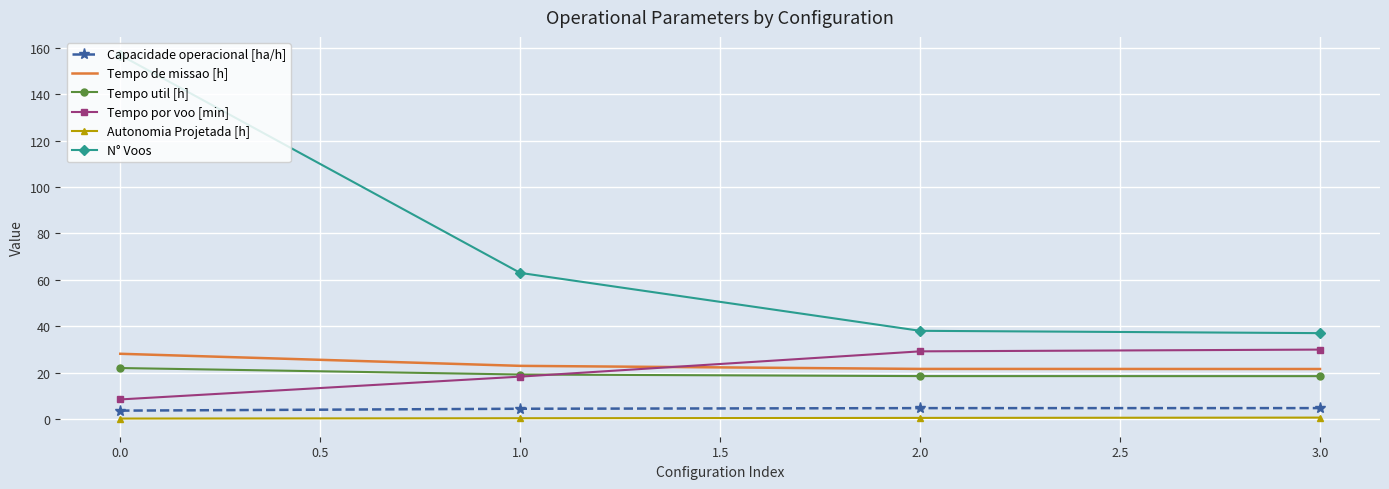

What is the highest value of the Capacidade operacional [ha/h] series?

4.6